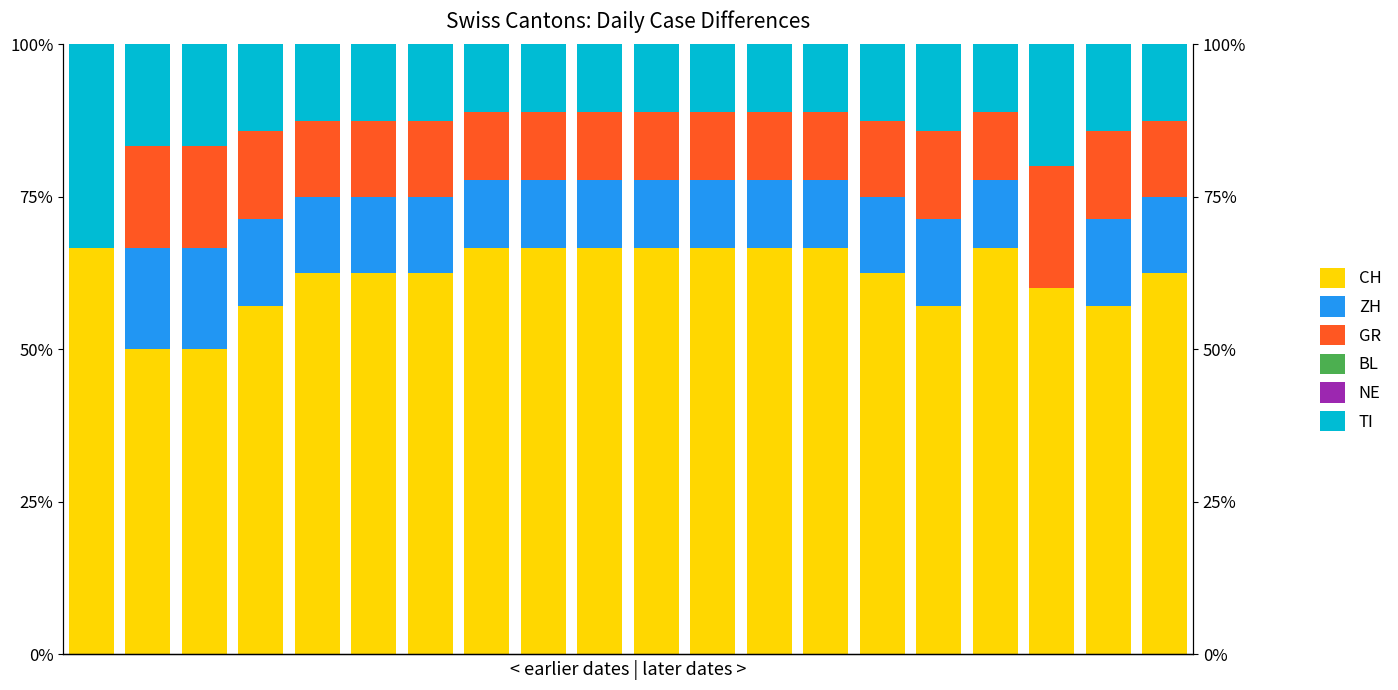

What is the maximum value for ZH?

16.7